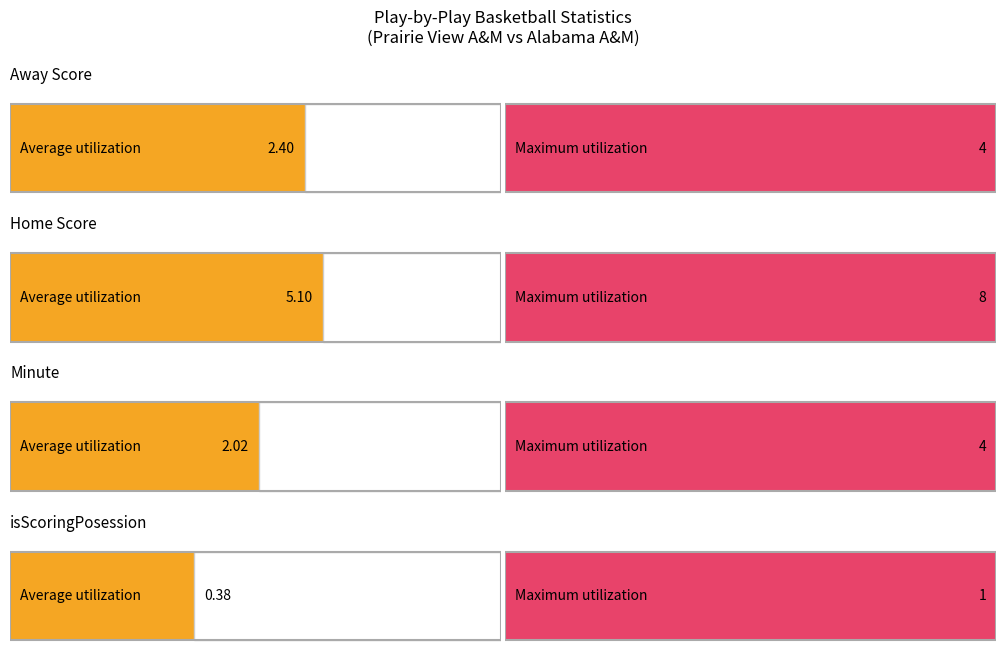

What is the difference between the maximum and second lowest values in the isScoringPosession series?

1